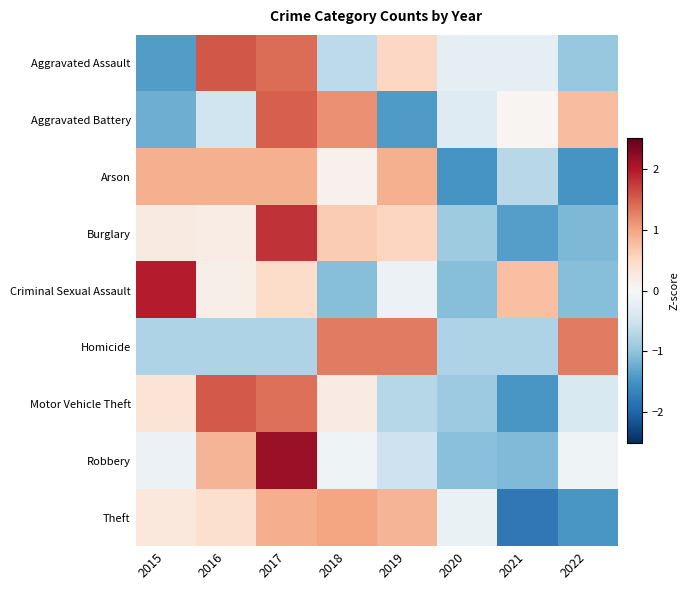

Rank the series by their maximum value, from highest to lowest.

Robbery, Criminal Sexual Assault, Burglary, Aggravated Assault, Motor Vehicle Theft, Aggravated Battery, Homicide, Theft, Arson